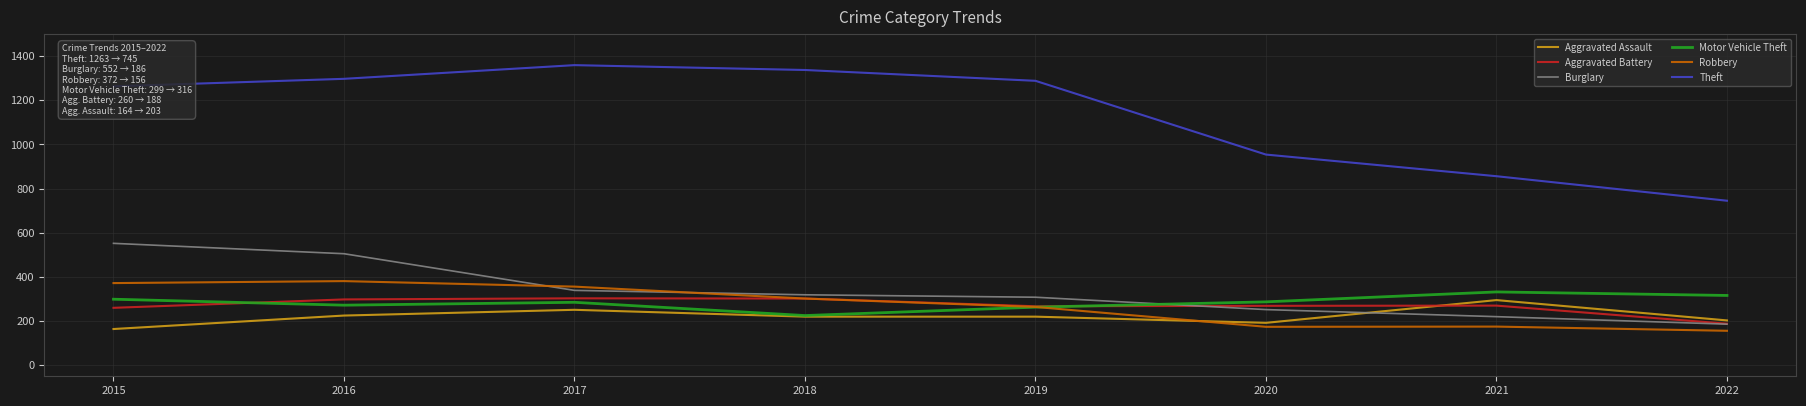

The Aggravated Assault series shows 328 at 2017. True or false?

False